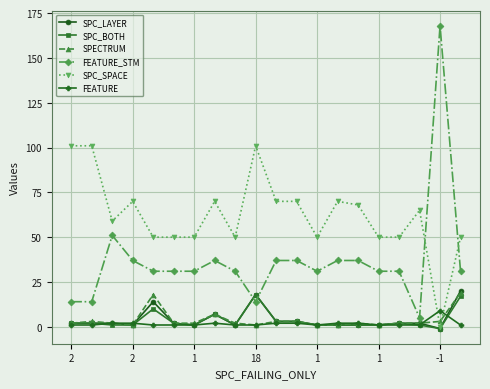

What is the greatest value displayed?

168